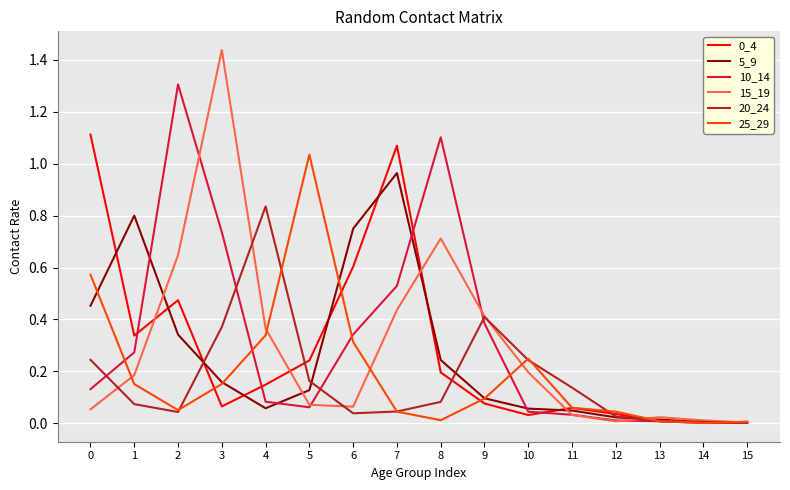

True or false: 15_19 has a value of 2.5 at 3.

False